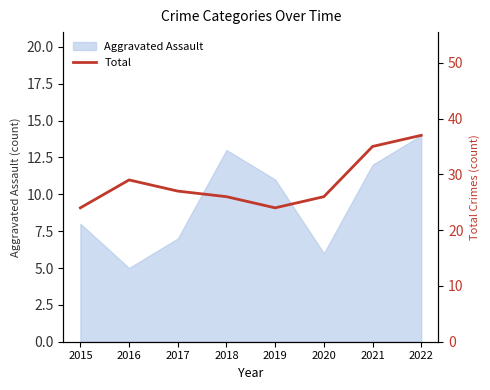

True or false: there are more than 1 points higher than both neighbors.

False